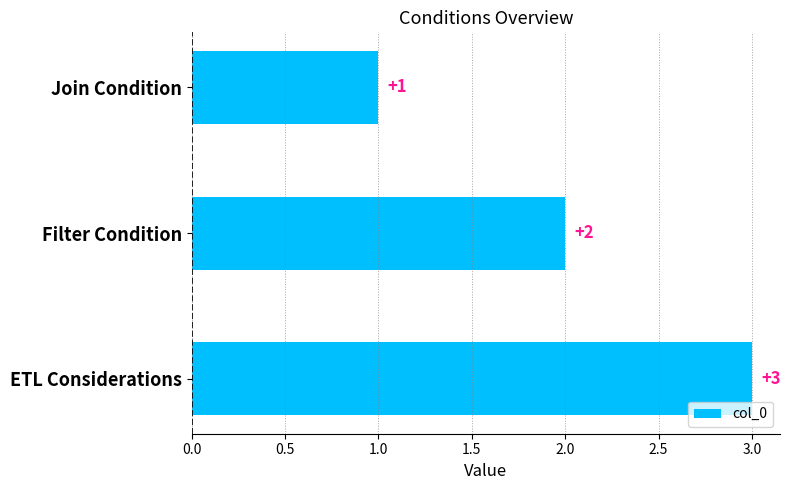

What is the ratio of the value at Join Condition to the value at ETL Considerations?

0.3